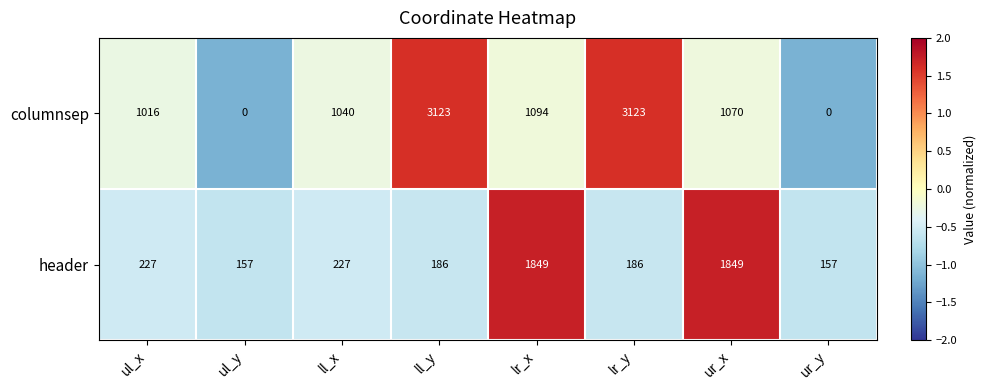

Is the value of header at ll_y greater than the value of columnsep at ul_y?

Yes